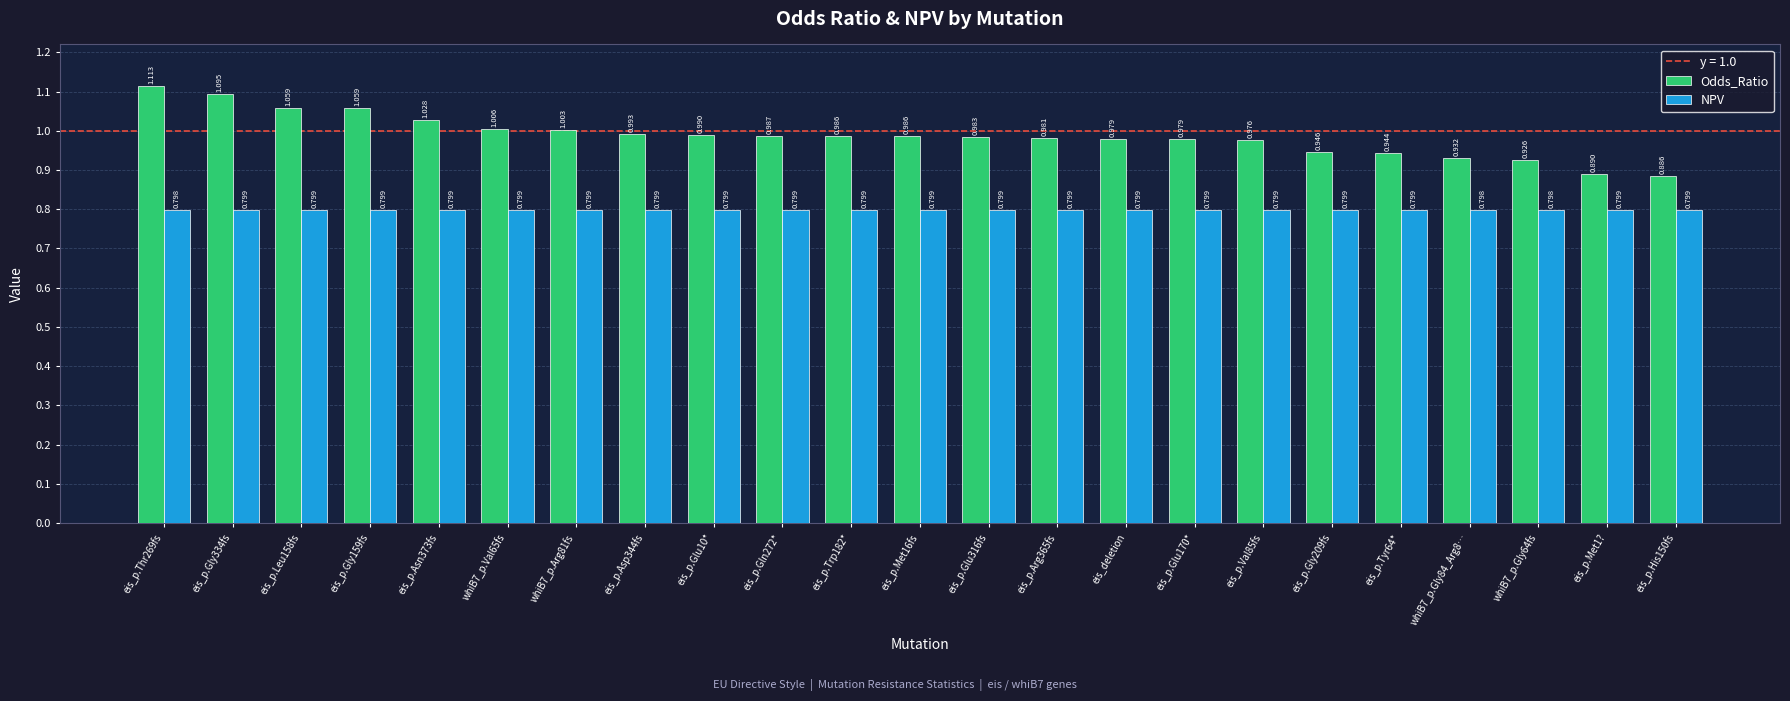

At which category is the sum across all series the highest?

eis_p.Thr269fs